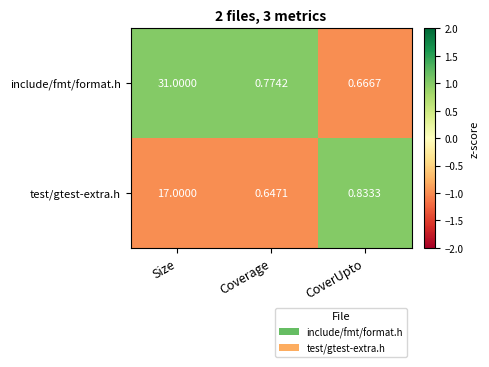

At which label is include/fmt/format.h closest to 15?

Coverage